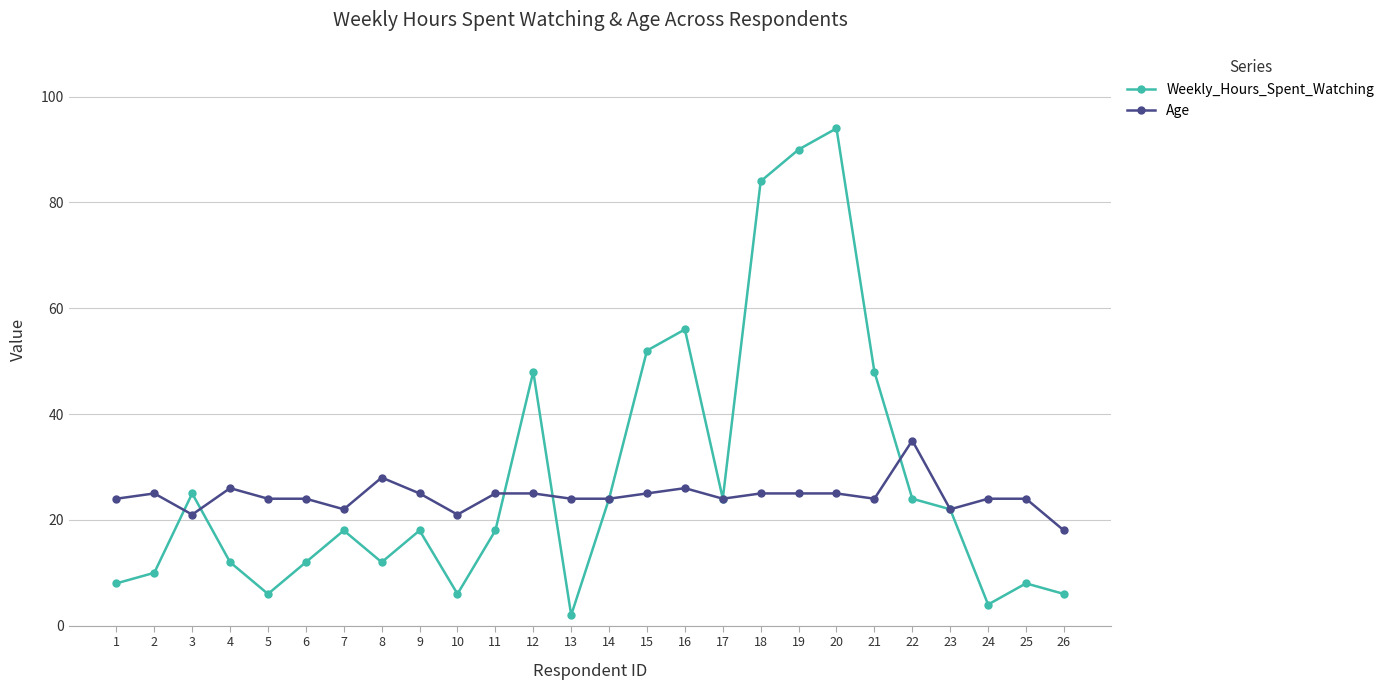

Read the Age value at 5, to the nearest 5.

25